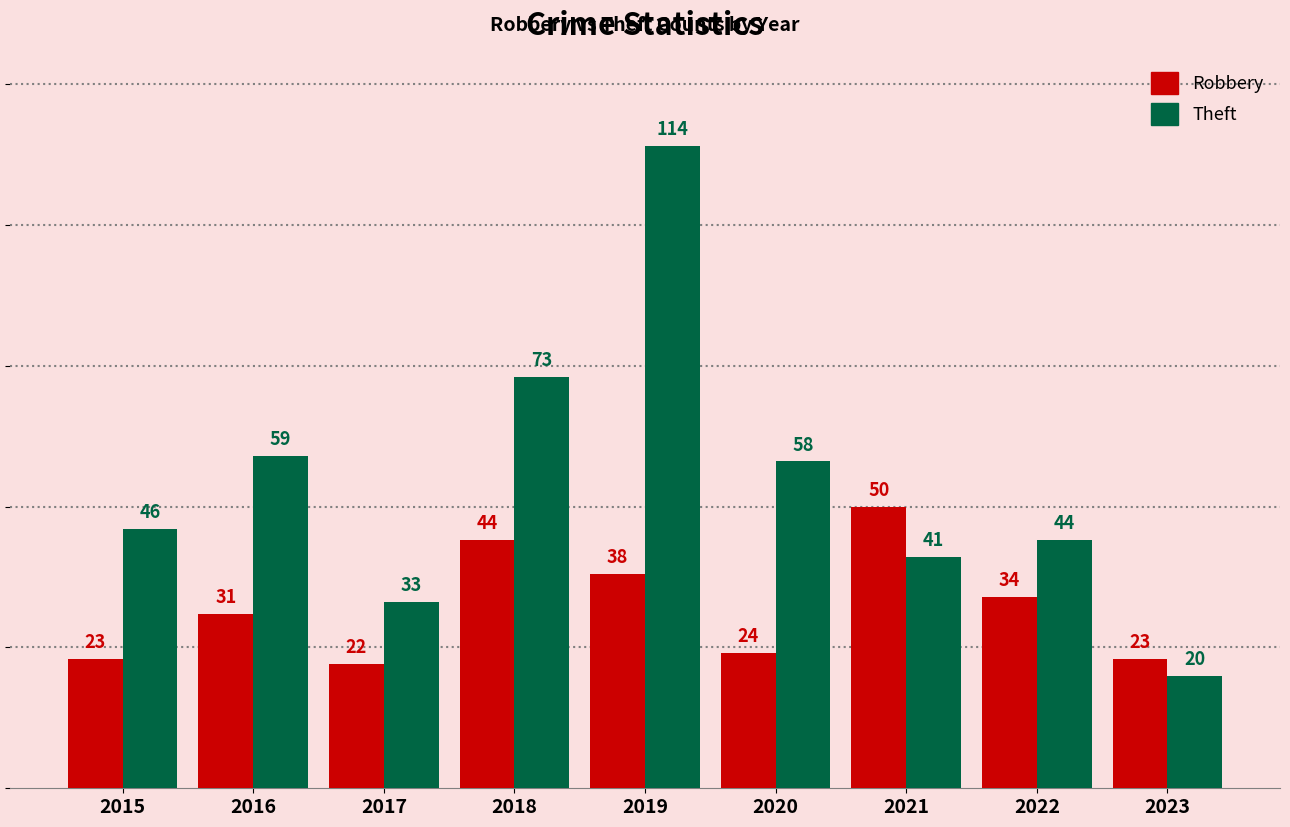

Which label corresponds to the largest value in the chart?

2019